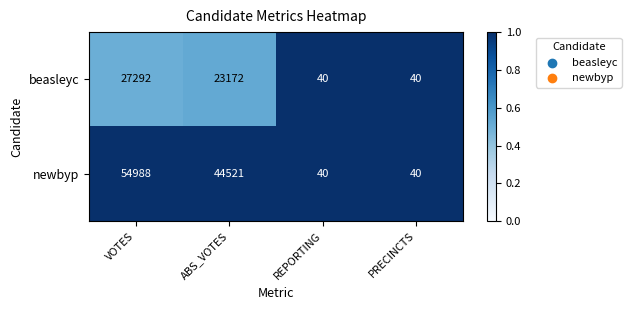

At which label does newbyp first exceed 44521?

VOTES